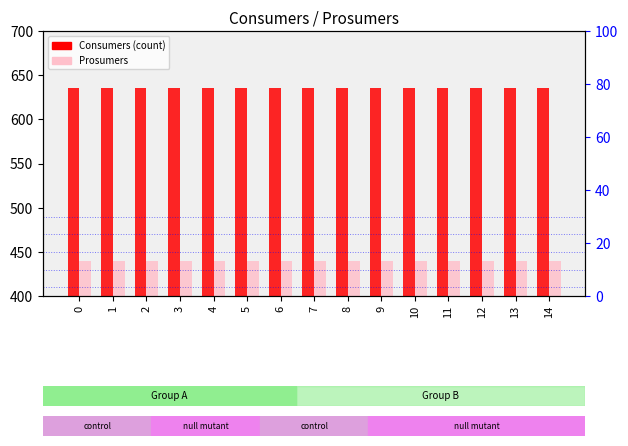

The Consumers series shows 301 at 7. True or false?

False